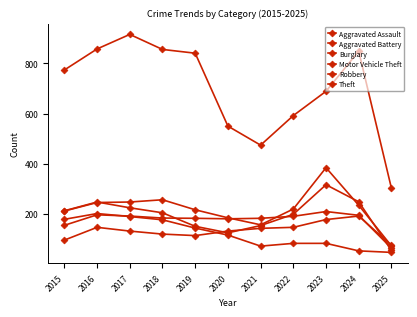

Does the chart have visible grid lines?

No